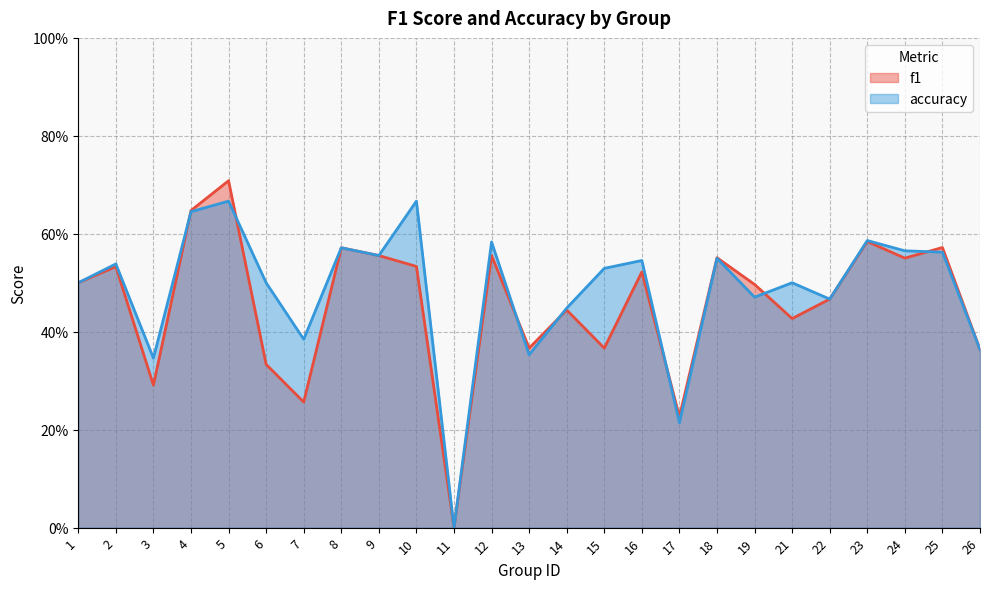

The value of accuracy at 6 is 0.5. True or false?

True